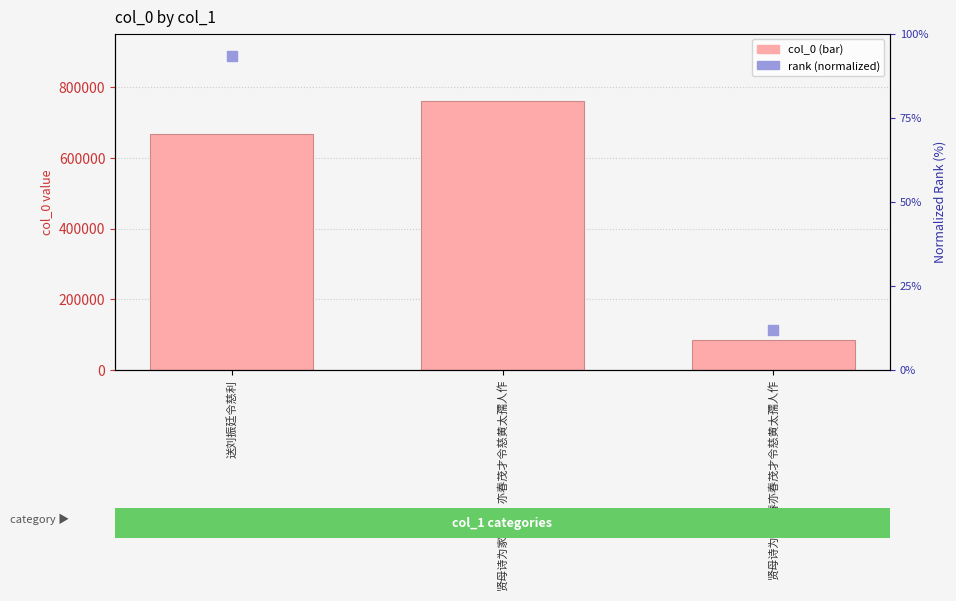

Which series contains the highest Y value?

col_0